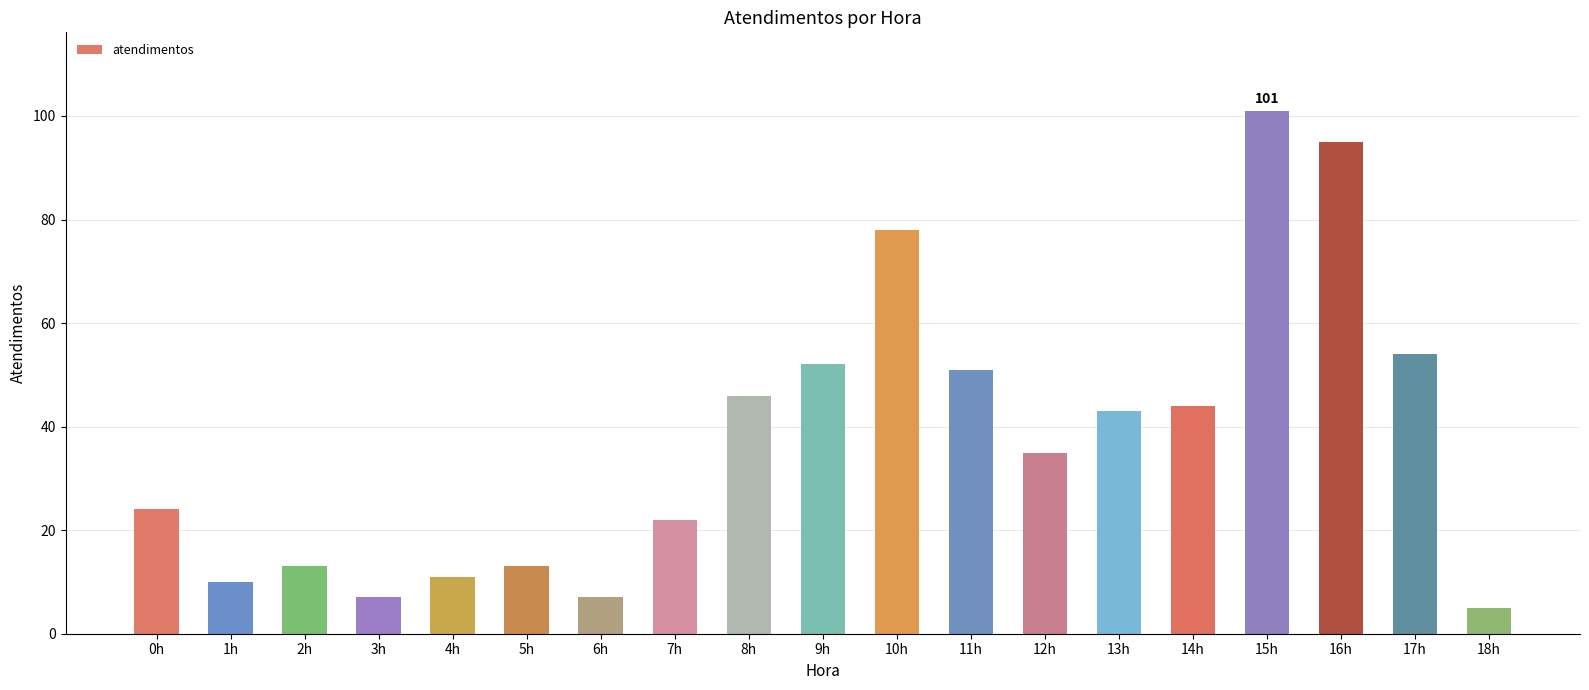

The chart shows a value of 136 at 10h. True or false?

False